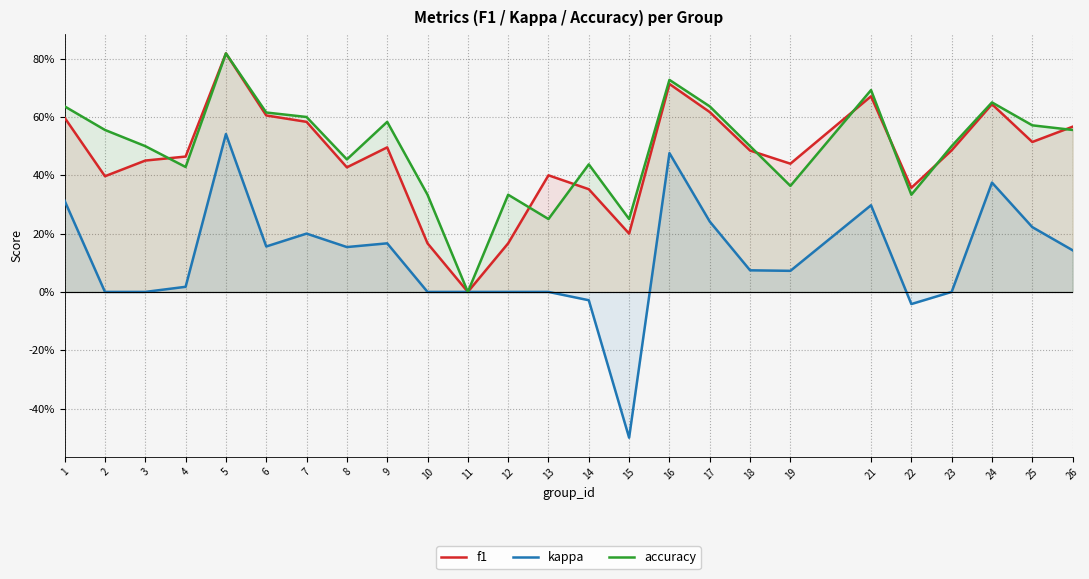

Rank the series by their maximum value, from lowest to highest.

kappa, f1, accuracy